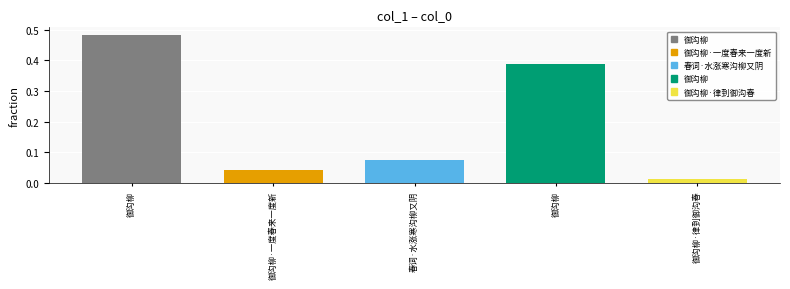

Rank the categories by value from lowest to highest.

御沟柳·律到御沟春, 御沟柳·一度春来一度新, 春词·水涨寒沟柳又阴, 御沟柳, 御沟柳